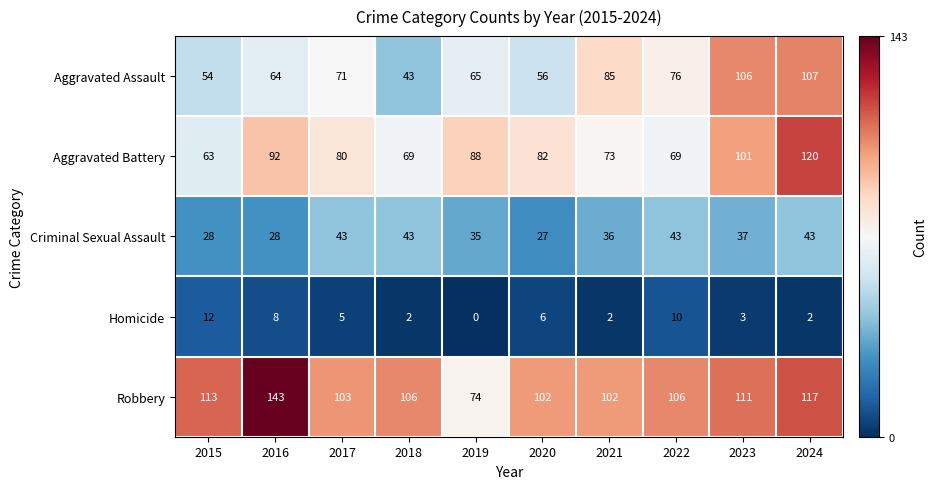

Which series has the largest total across all categories?

Robbery